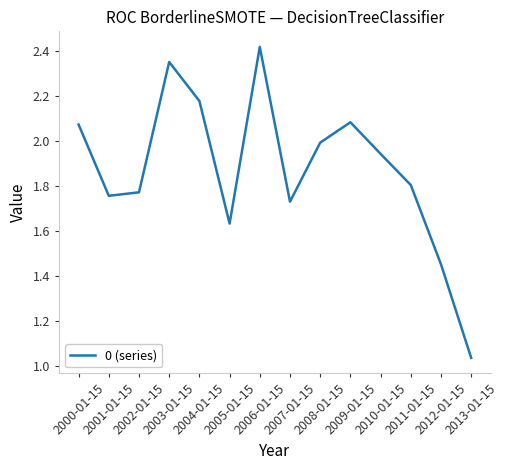

Which label corresponds to the smallest value in the chart?

2013-01-15